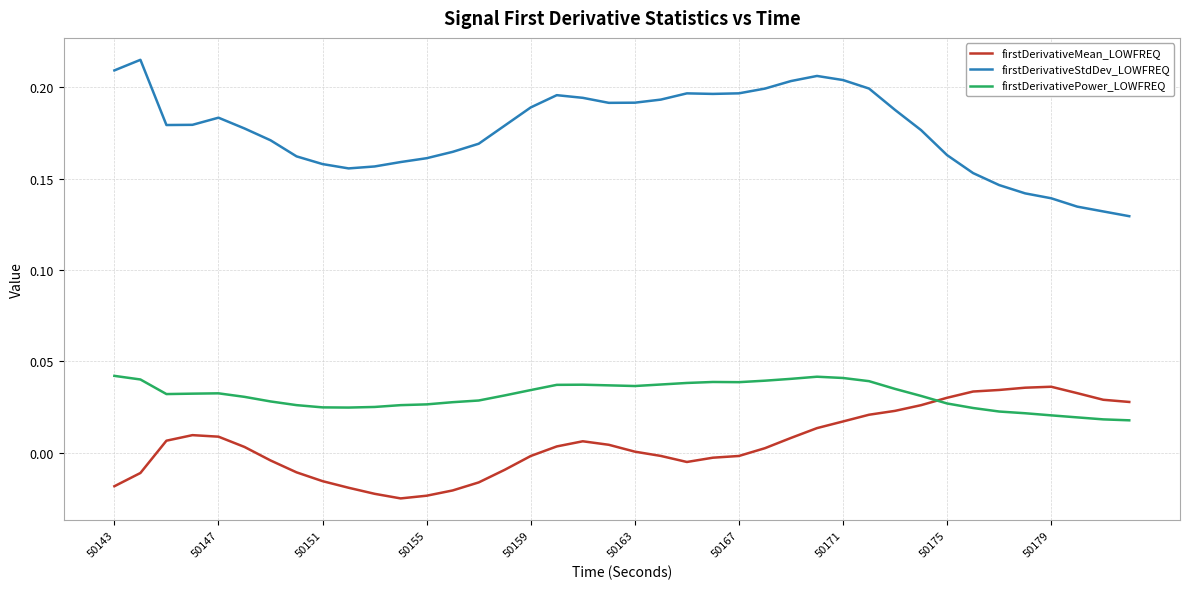

True or false: firstDerivativePower_LOWFREQ and firstDerivativeMean_LOWFREQ cross at least once.

True